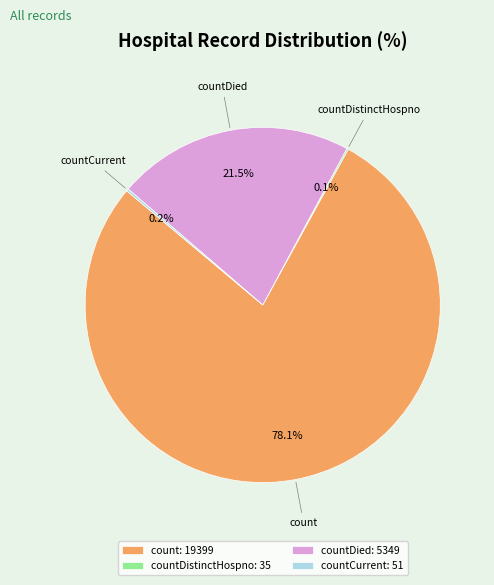

Which slice is the largest?

count: 19399